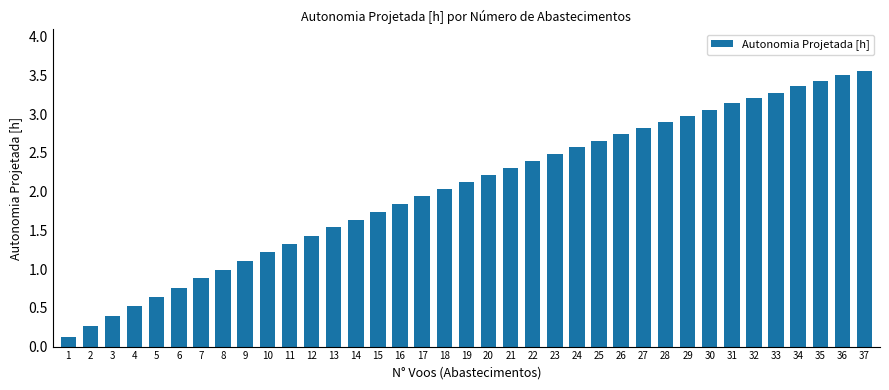

Count the number of data series in this chart.

1